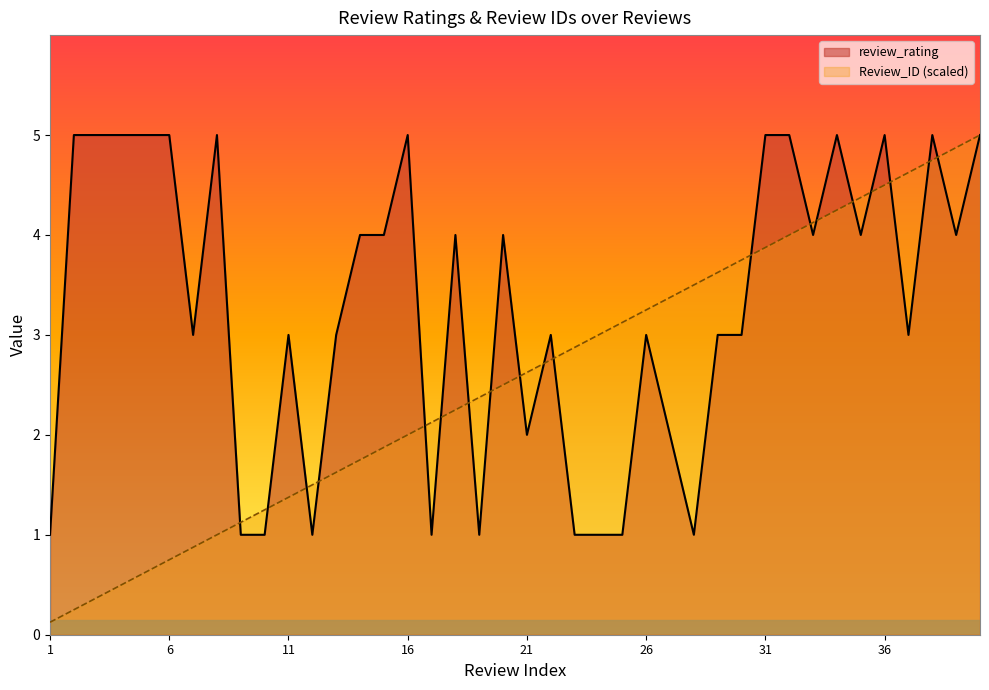

What is the value of the review_rating point at the 25th from the left?

1.0